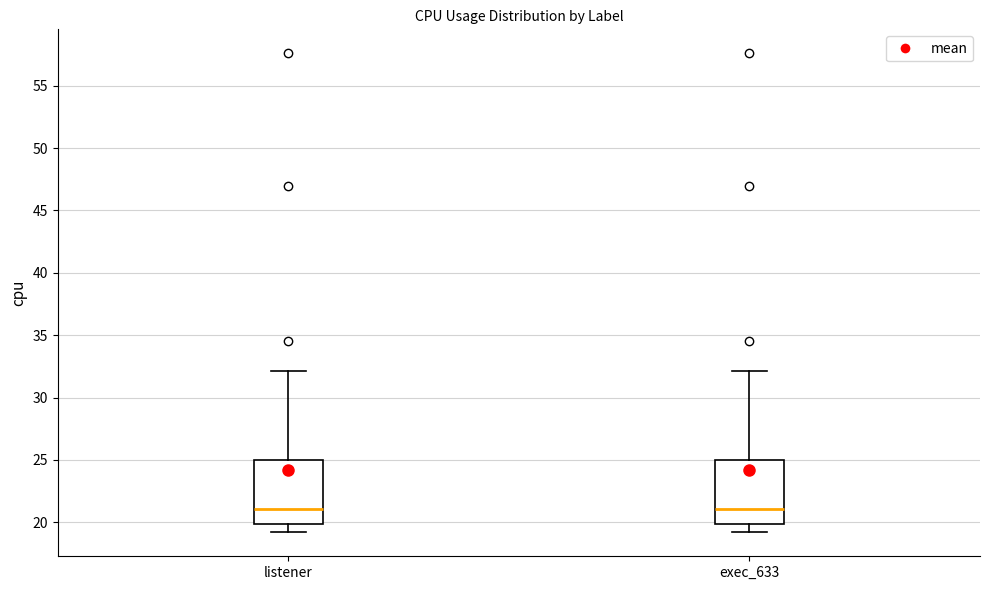

Reading left to right, transcribe this box plot: for each box, give where its median line is, the range the box spans, and where its two whiskers end, as read against the y-axis. The values are not printed on the chart, so give them approximately, as read against the axis.

listener: median 21, box 20 to 25, whiskers 19 to 32
exec_633: median 21, box 20 to 25, whiskers 19 to 32